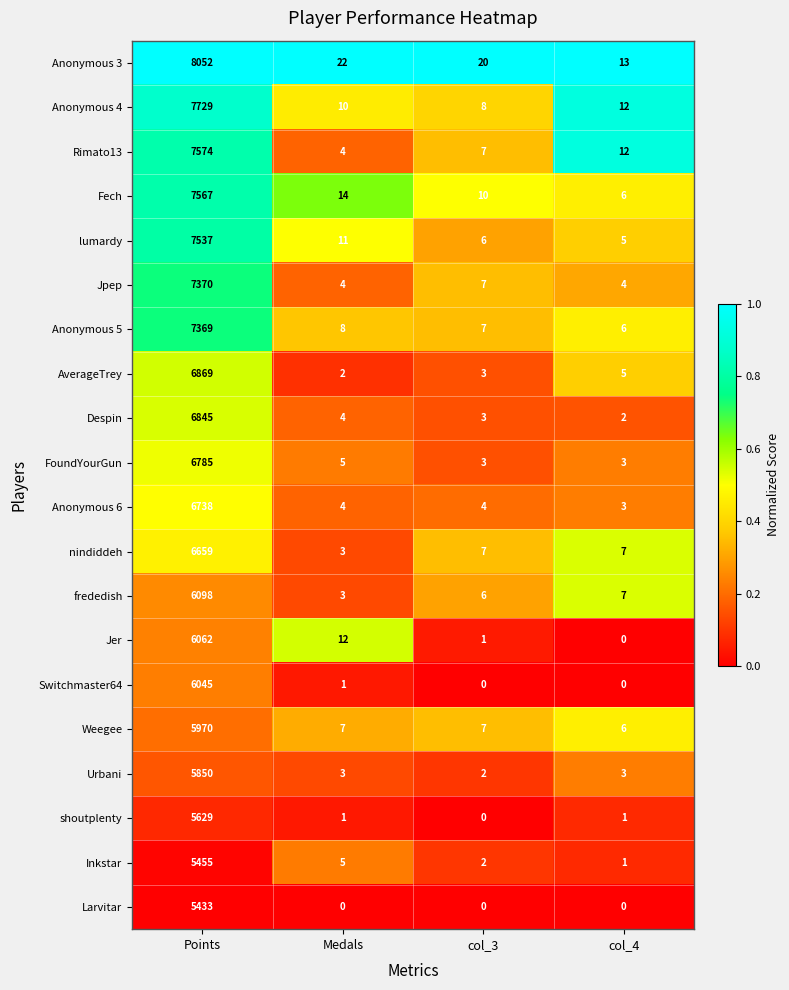

Which series has the largest range (max minus min)?

Anonymous 3